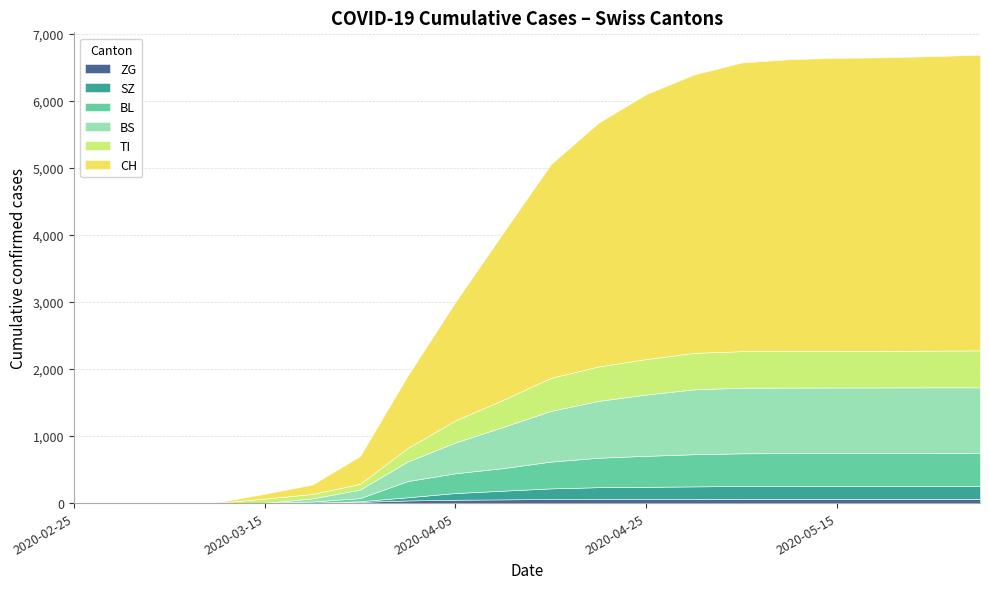

Which series has the largest total across all categories?

CH